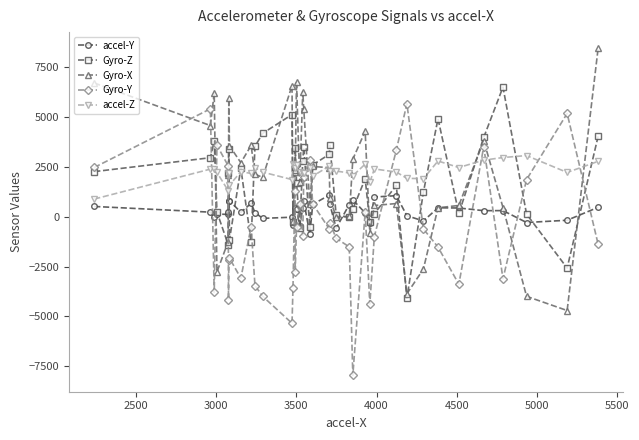

True or false: Gyro-Y has more than 0 interior local peaks.

True